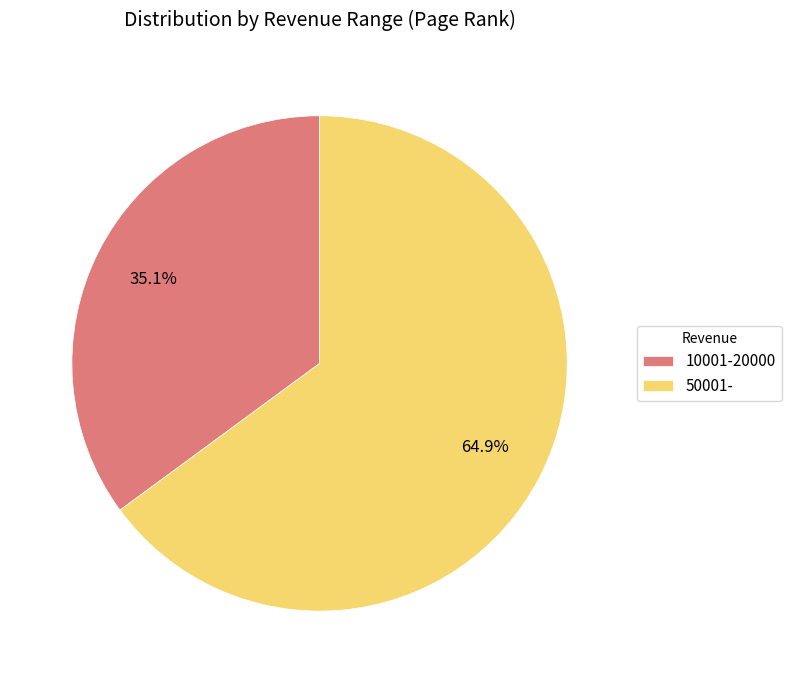

What percentage is the 50001- slice, to the nearest percent?

65%